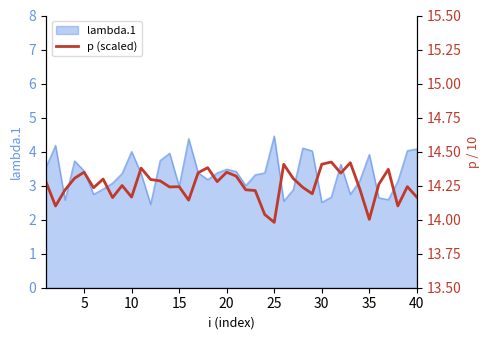

The lambda.1 series shows 1.6 at 25. True or false?

False